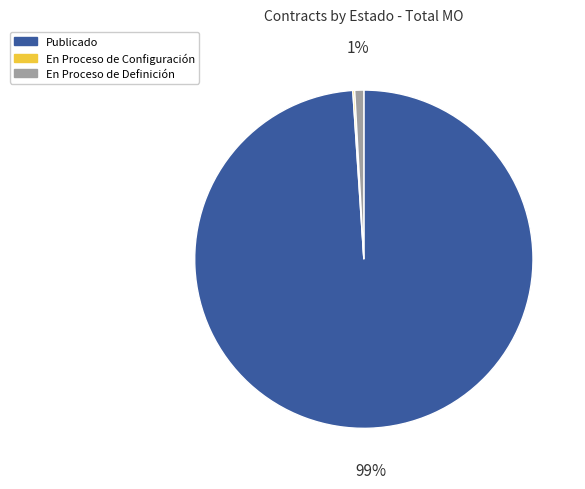

Is there any slice that represents more than half of the pie?

Yes